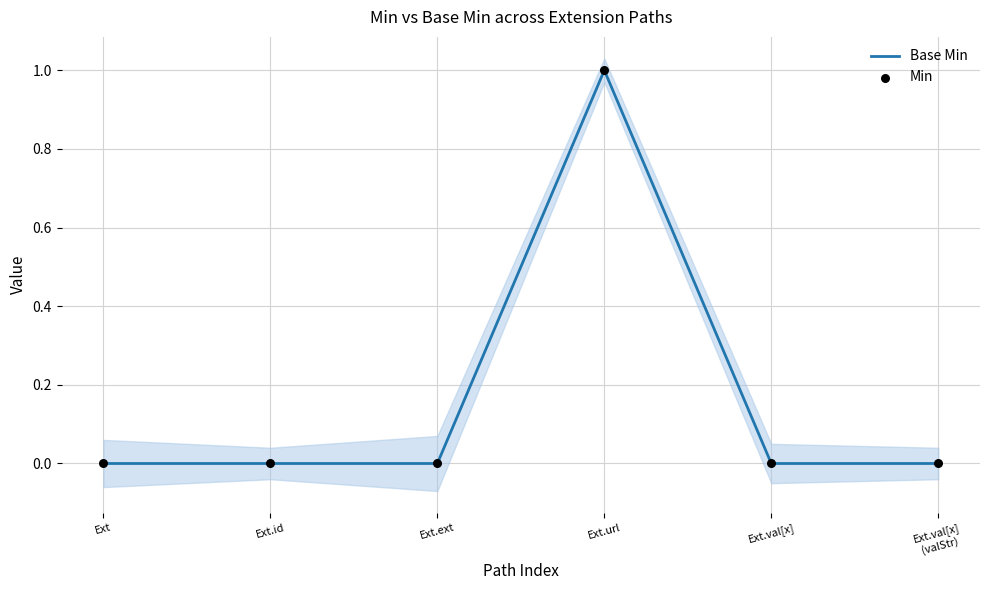

Which series has the widest spread of Y values?

Base Min